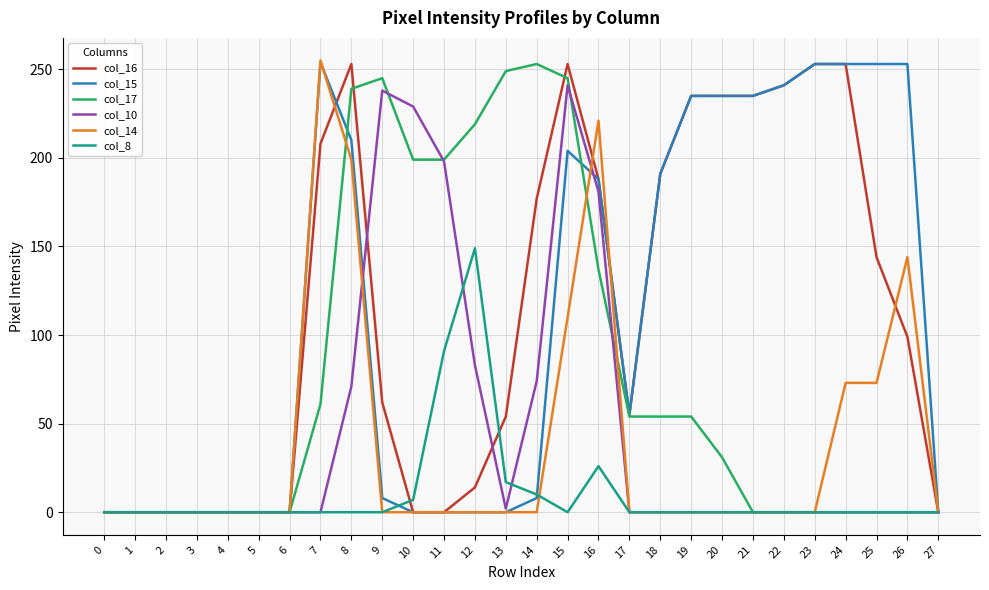

True or false: col_15 has a value of 119 at 22.

False